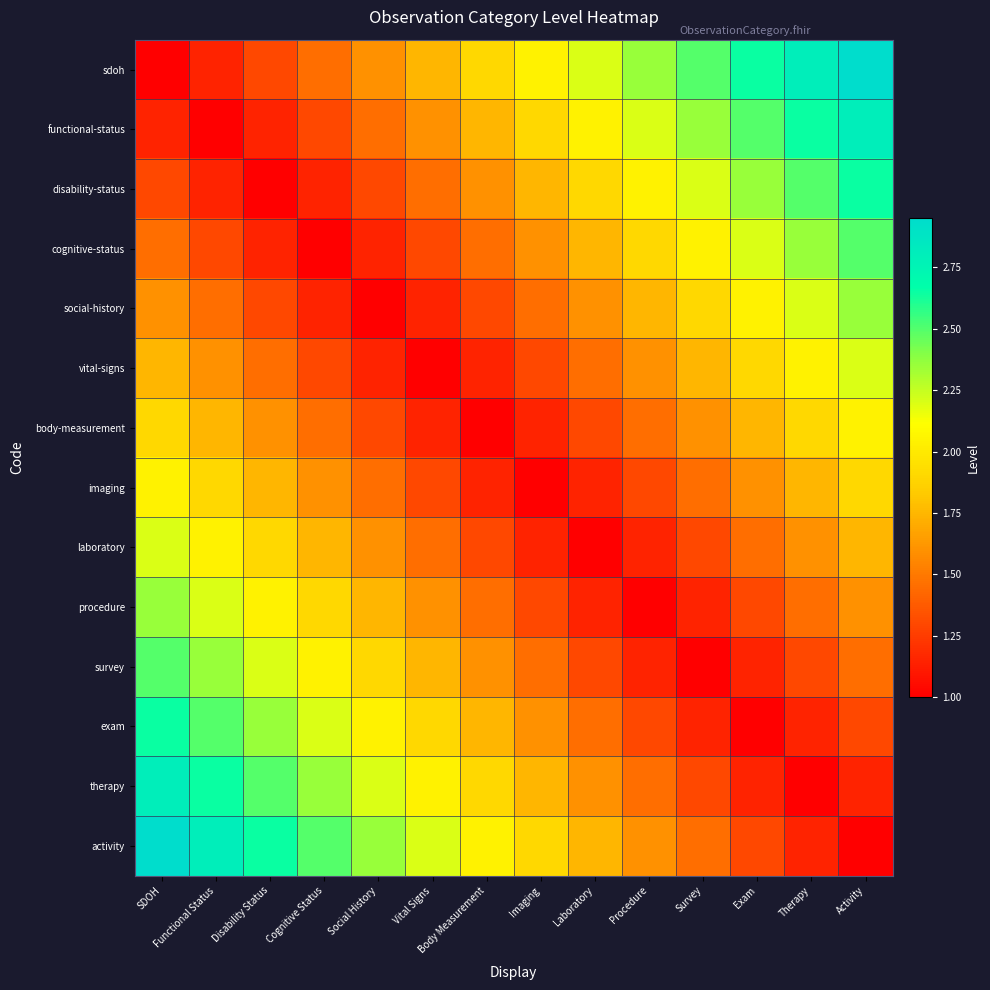

At Body Measurement, list the series in order from largest to smallest.

activity, sdoh, therapy, functional-status, exam, disability-status, survey, cognitive-status, procedure, social-history, laboratory, vital-signs, imaging, body-measurement